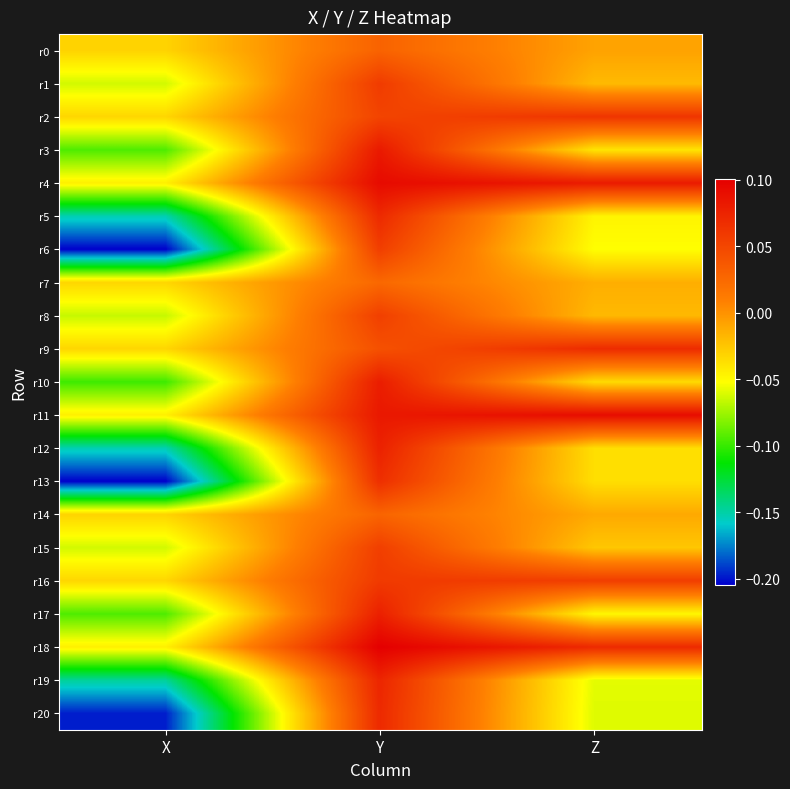

At X, list the series in order from largest to smallest.

r0, r14, r2, r7, r9, r16, r4, r11, r18, r1, r15, r8, r3, r17, r10, r19, r5, r12, r20, r6, r13